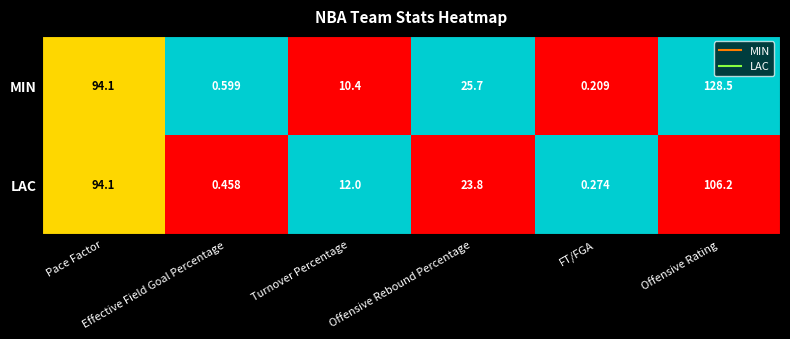

Which series has the largest total across all categories?

MIN